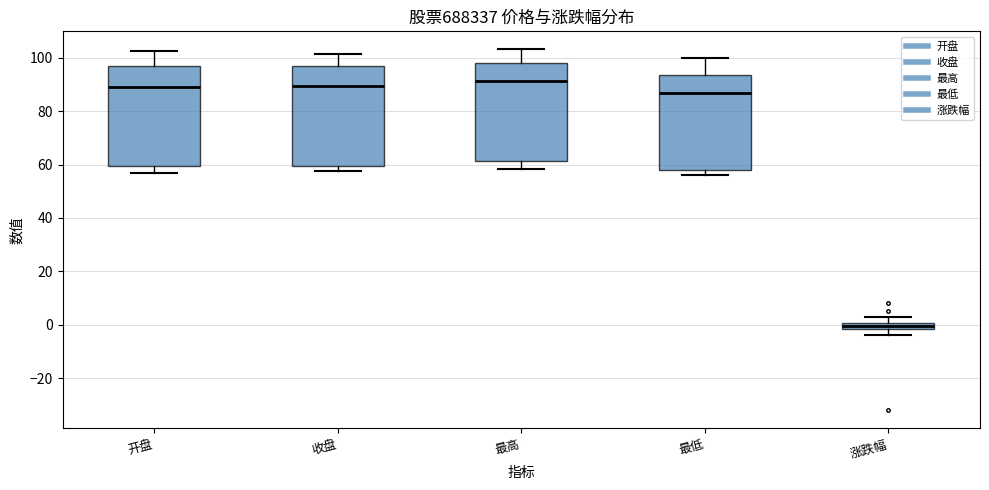

Which box has the lowest median line?

涨跌幅